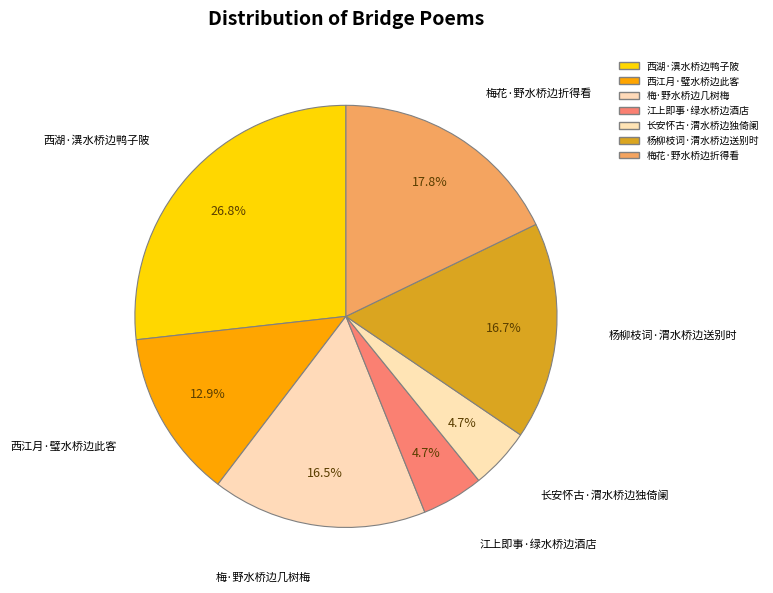

Is it true that 梅花·野水桥边折得看 is 27% of the pie?

False